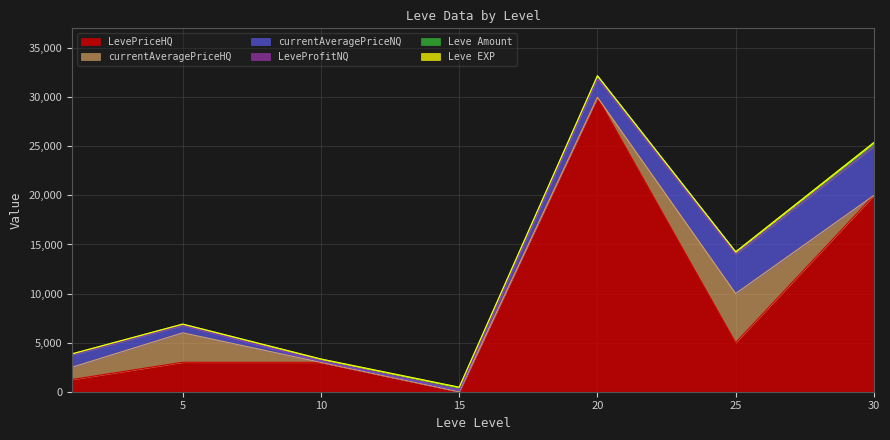

How many Leve Amount values are between 140 and 290?

5